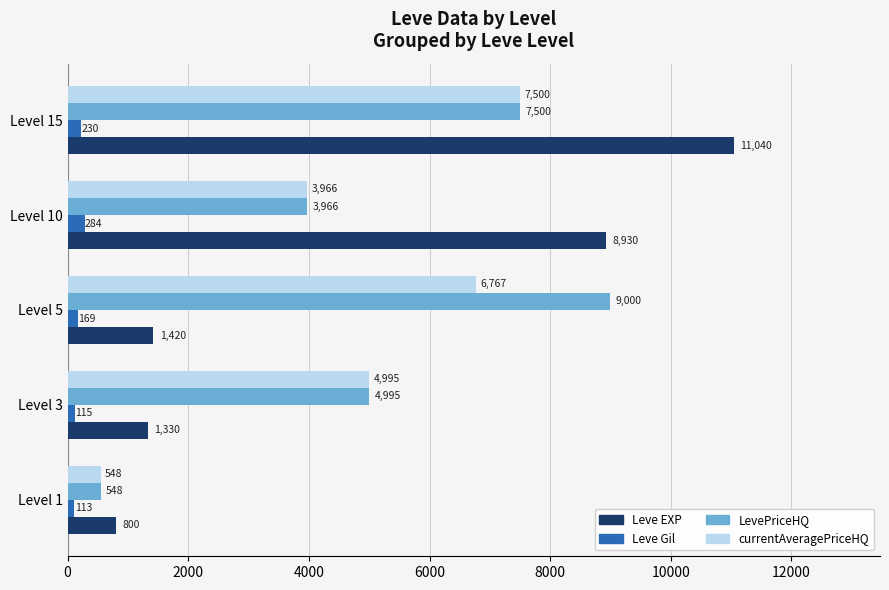

The value of LevePriceHQ at Level 5 is 6074. True or false?

False